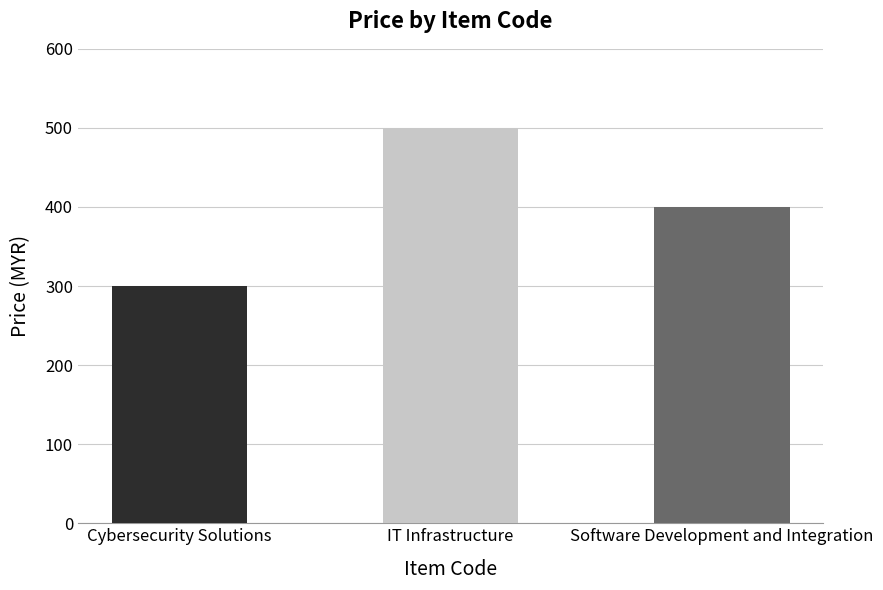

Count the values in the range 300 to 500.

3